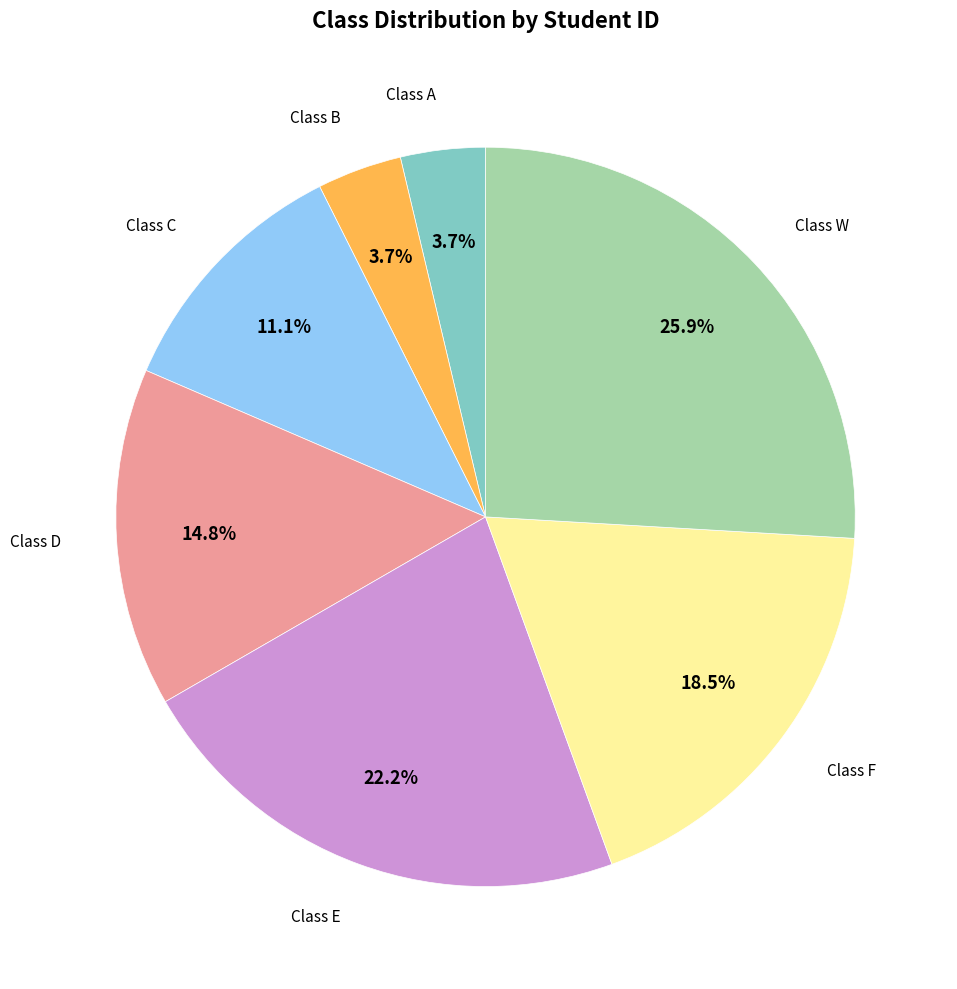

To the nearest percent, what is the difference between the largest and smallest slice percentages?

22%